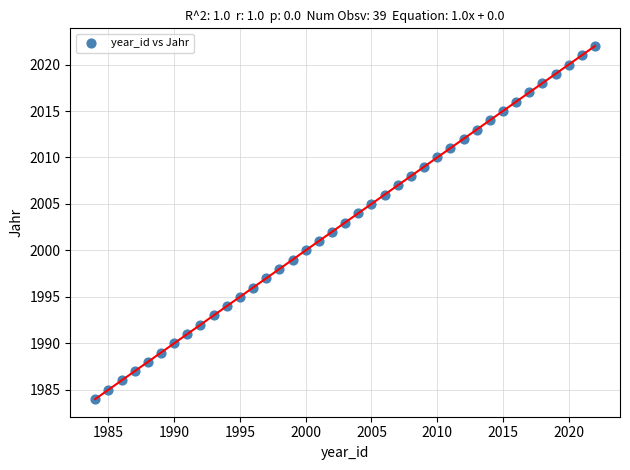

What is the range of X values (max minus min)?

38